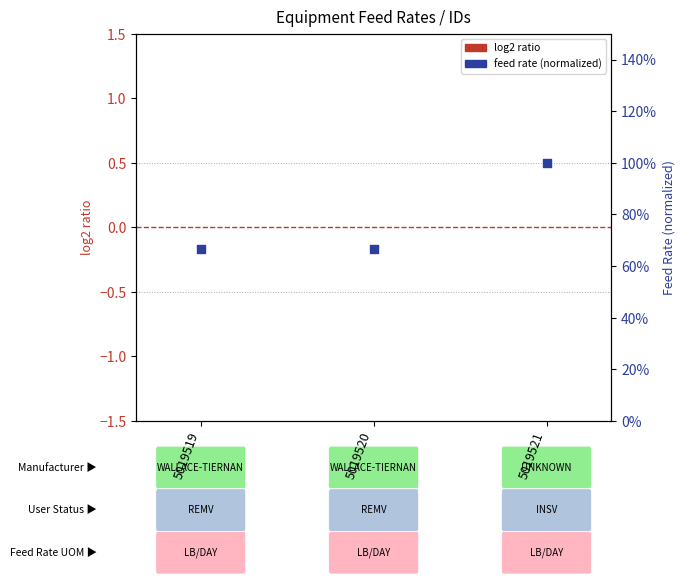

Which series has the largest total across all categories?

feed rate (normalized)